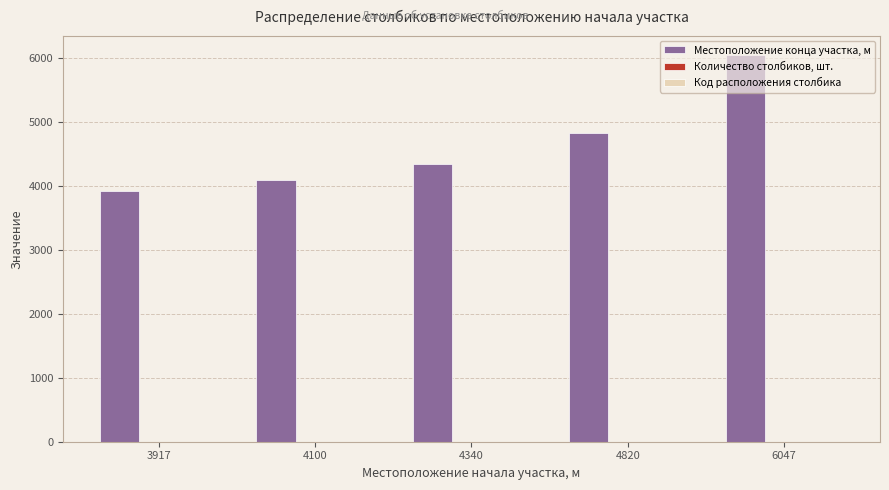

What is the sum of all Местоположение конца участка, м values?

23244